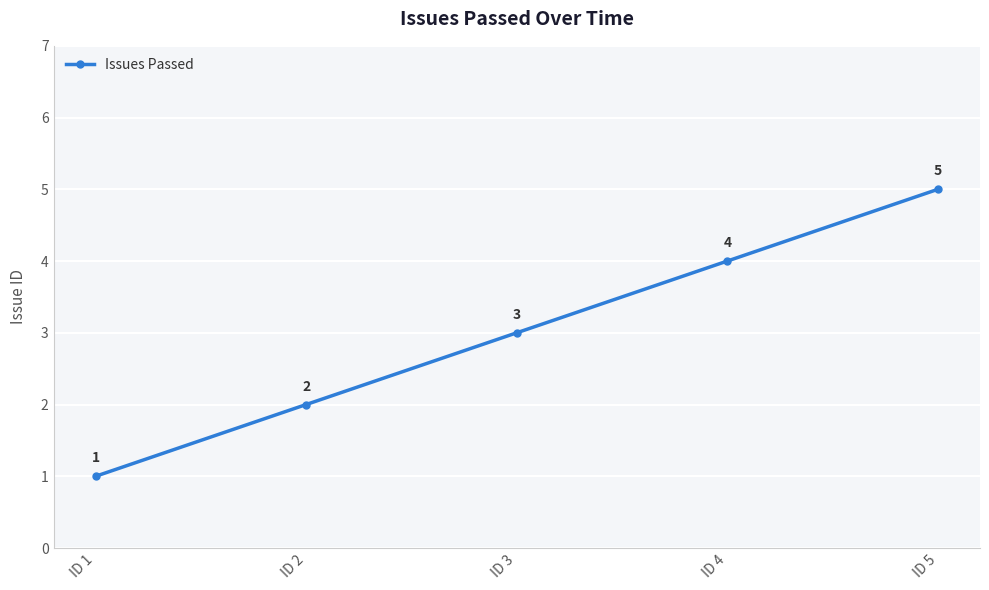

Is it true that the value at ID 2 is 3?

False